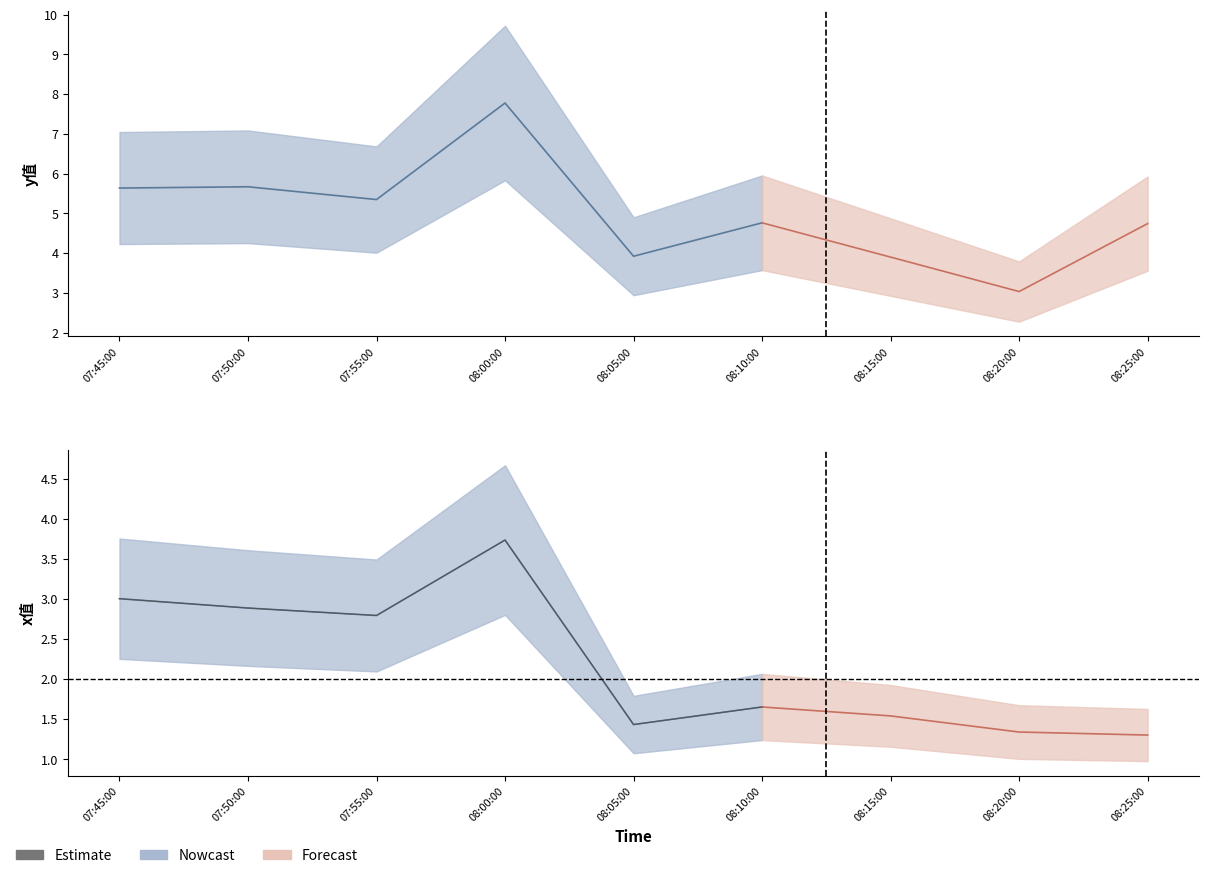

The chart shows a value of 3.7 at 08:00:00. True or false?

True